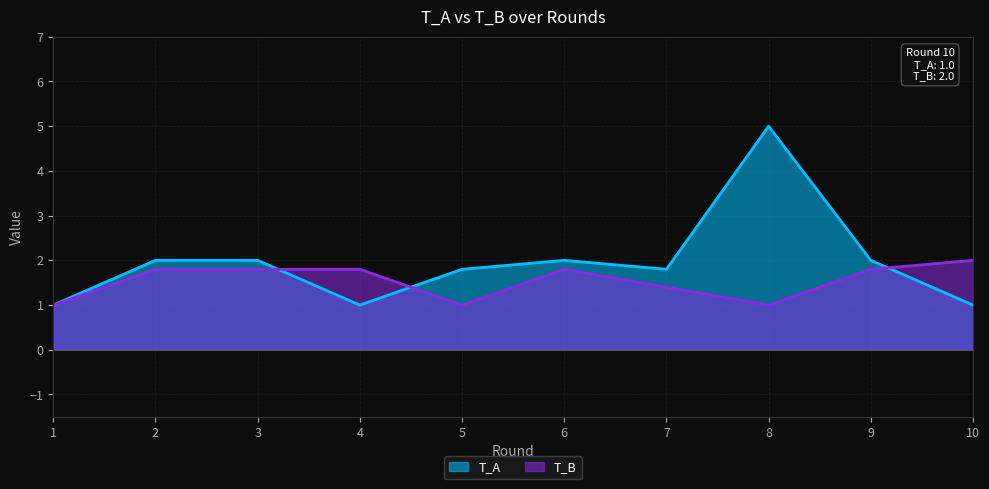

What is the difference between the T_A values at 9 and 4?

1.0